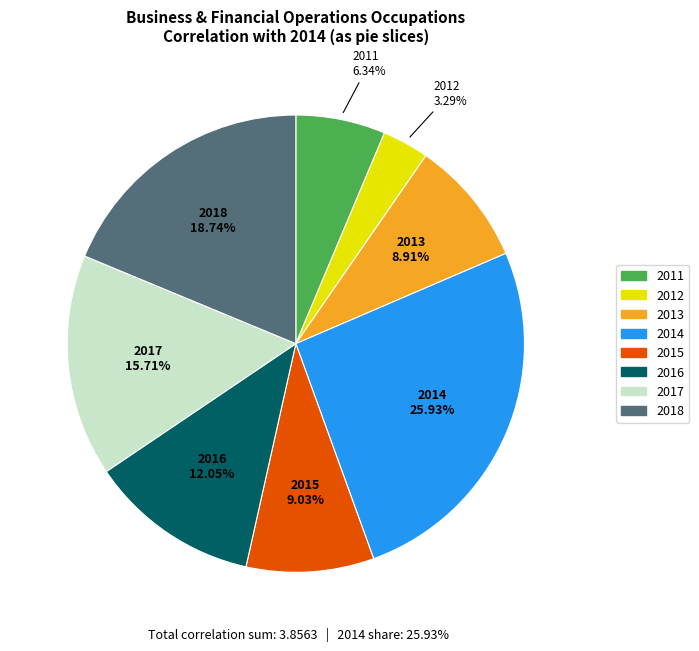

How many slices are in this pie chart?

8